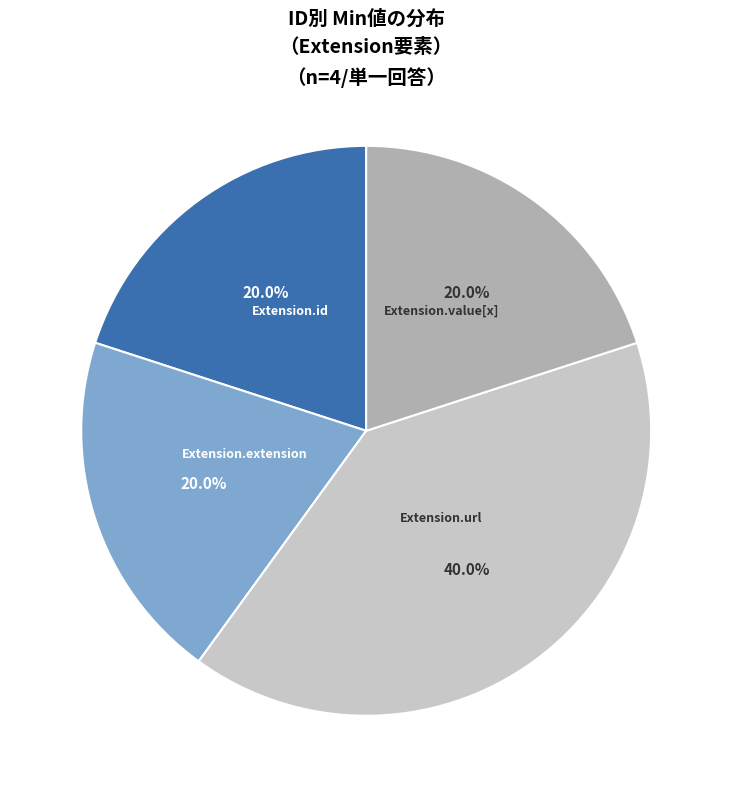

Does any single category account for the majority?

No